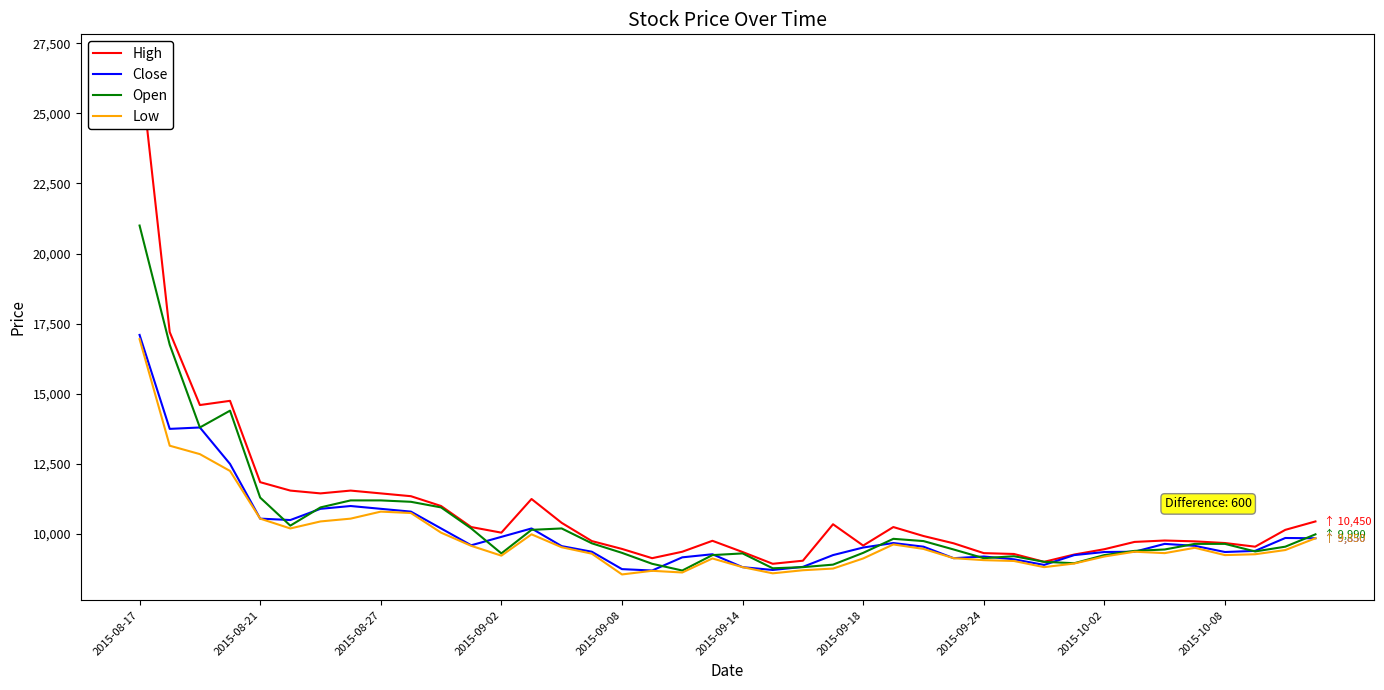

How many data points does each series have?

40